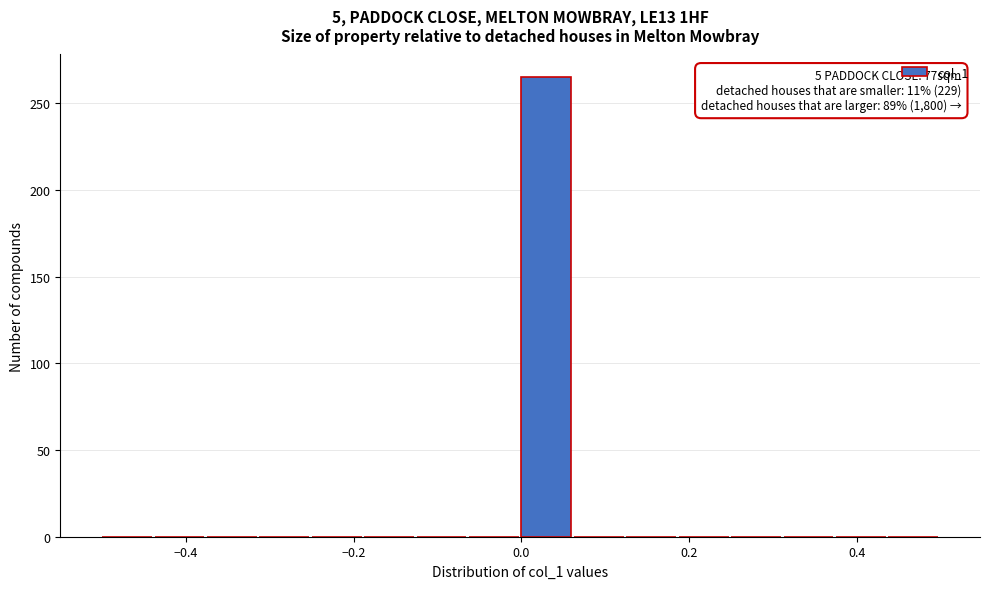

Around what value on the x-axis is the tallest bar? Give the approximate position of its centre, as read against the axis.

0.02